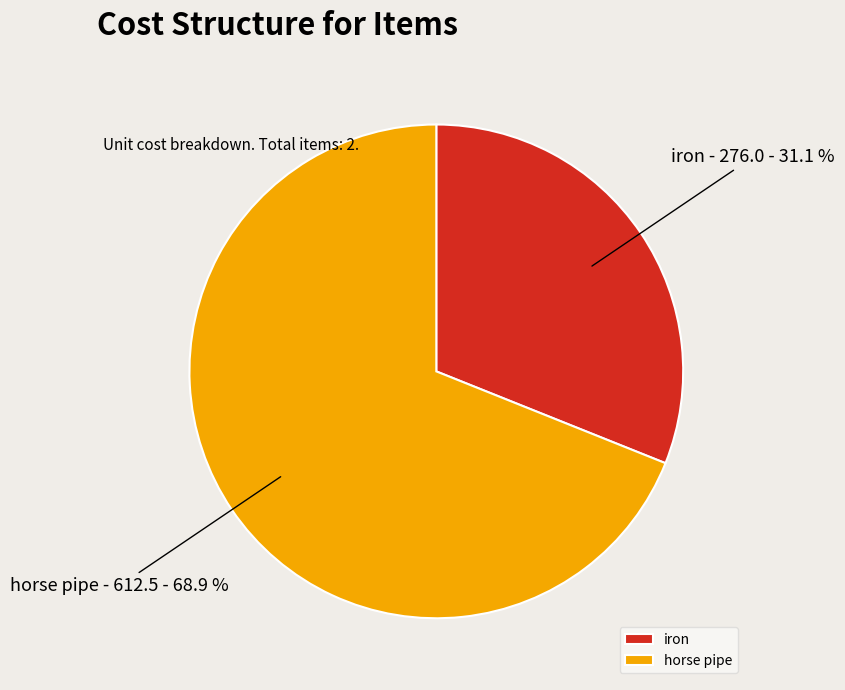

Which category has the biggest portion of the pie?

horse pipe